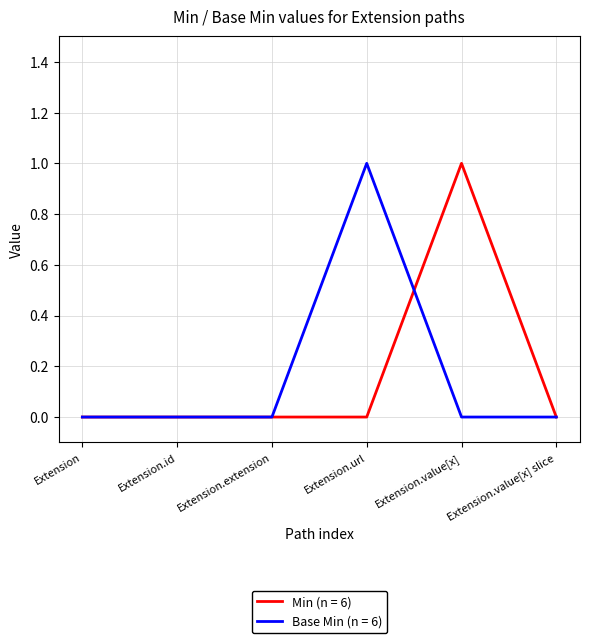

What is the highest value of the Min (n = 6) series?

1